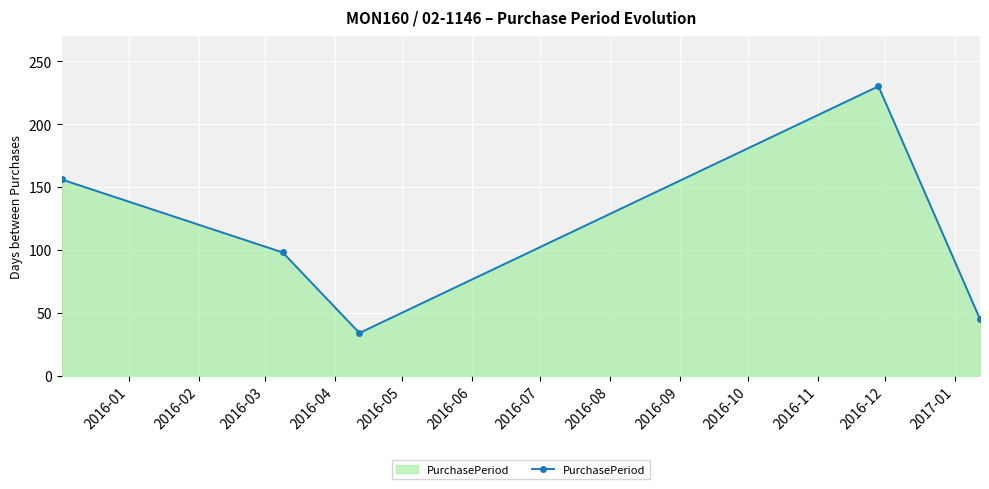

What is the value of the 5th point from the left?

45